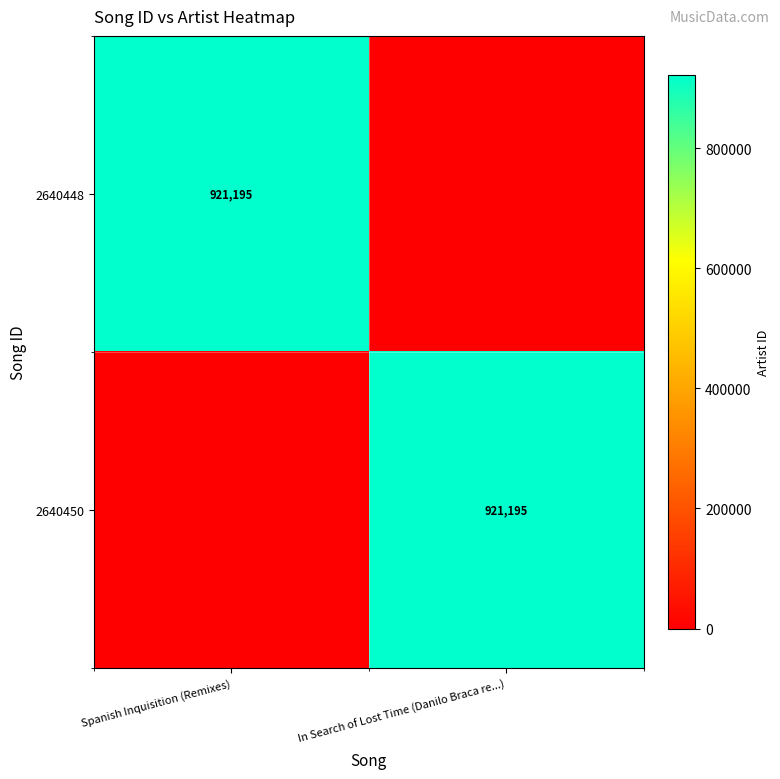

Is it true that 2640450 equals 921195 at In Search of Lost Time (Danilo Braca re...)?

True